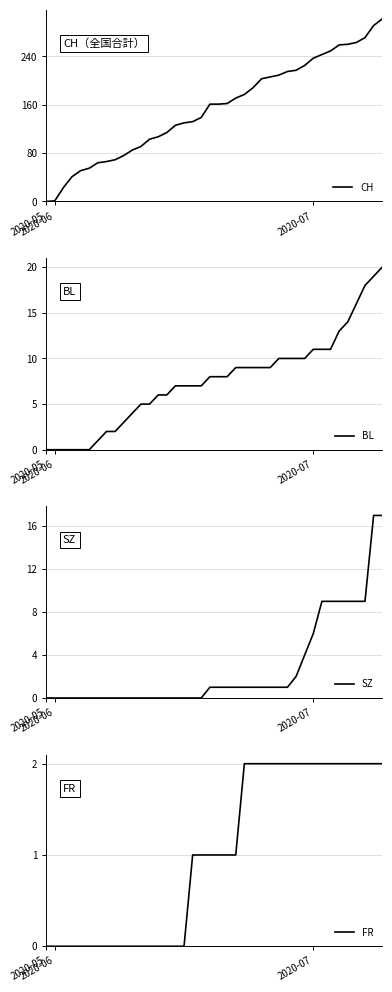

What is the maximum value for CH?

302